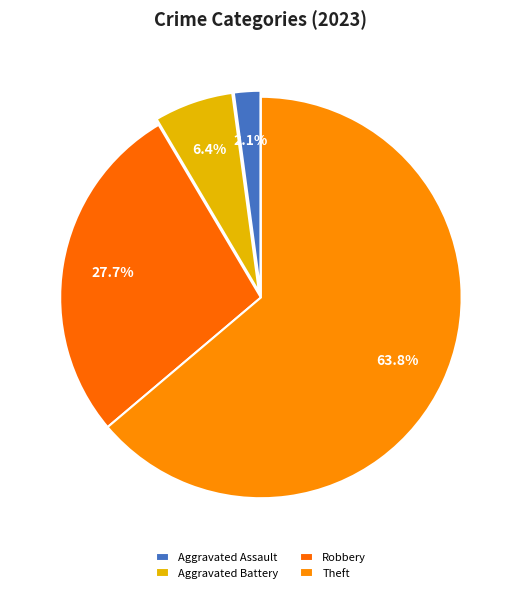

Count the number of slices in the pie.

4